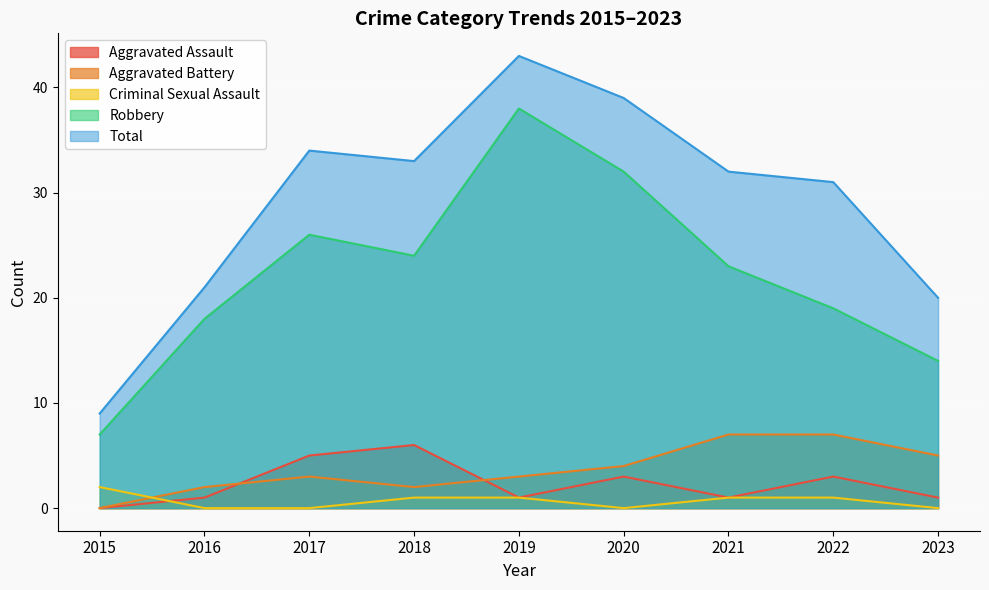

The value of Robbery at 2022 is 19. True or false?

True